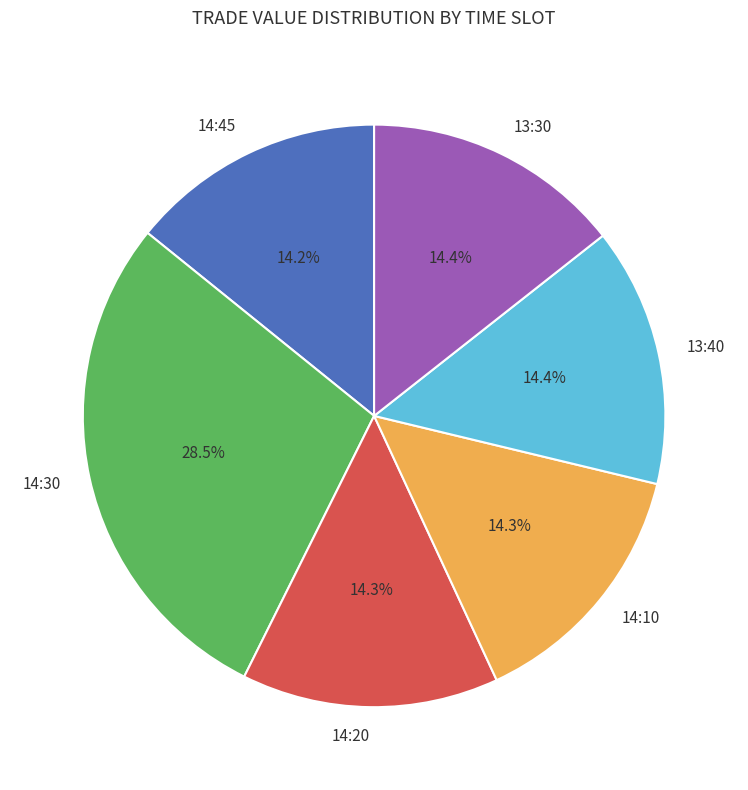

How many segments does this pie chart have?

6